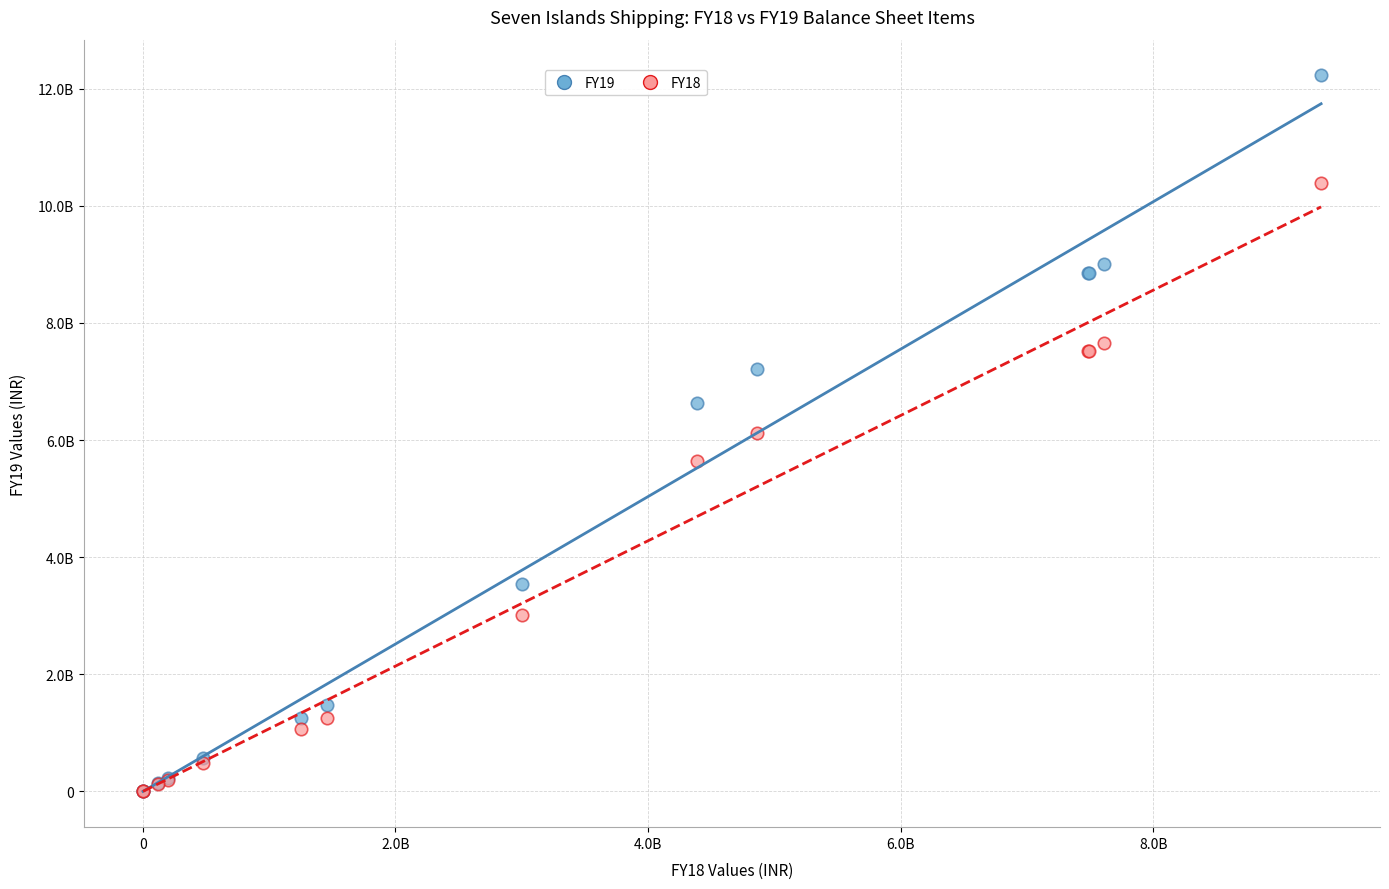

What are all the series names shown in the legend?

FY19, FY18